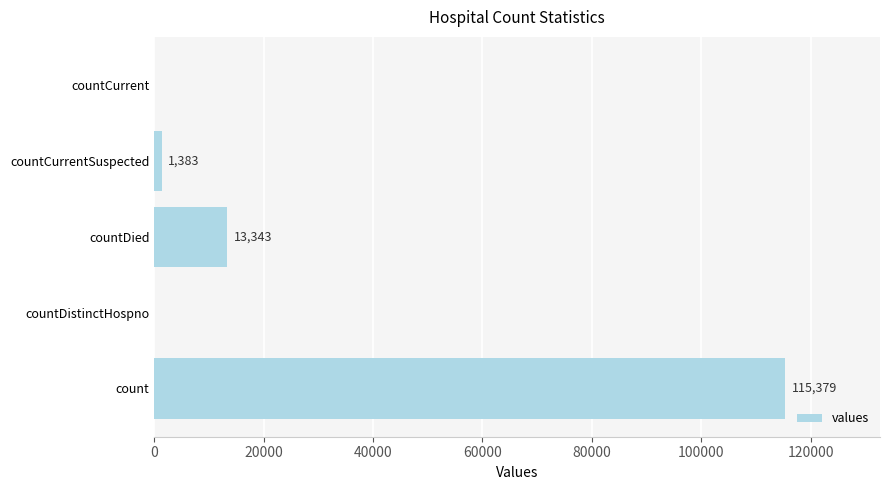

True or false: the data shows 13343 at countDied.

True